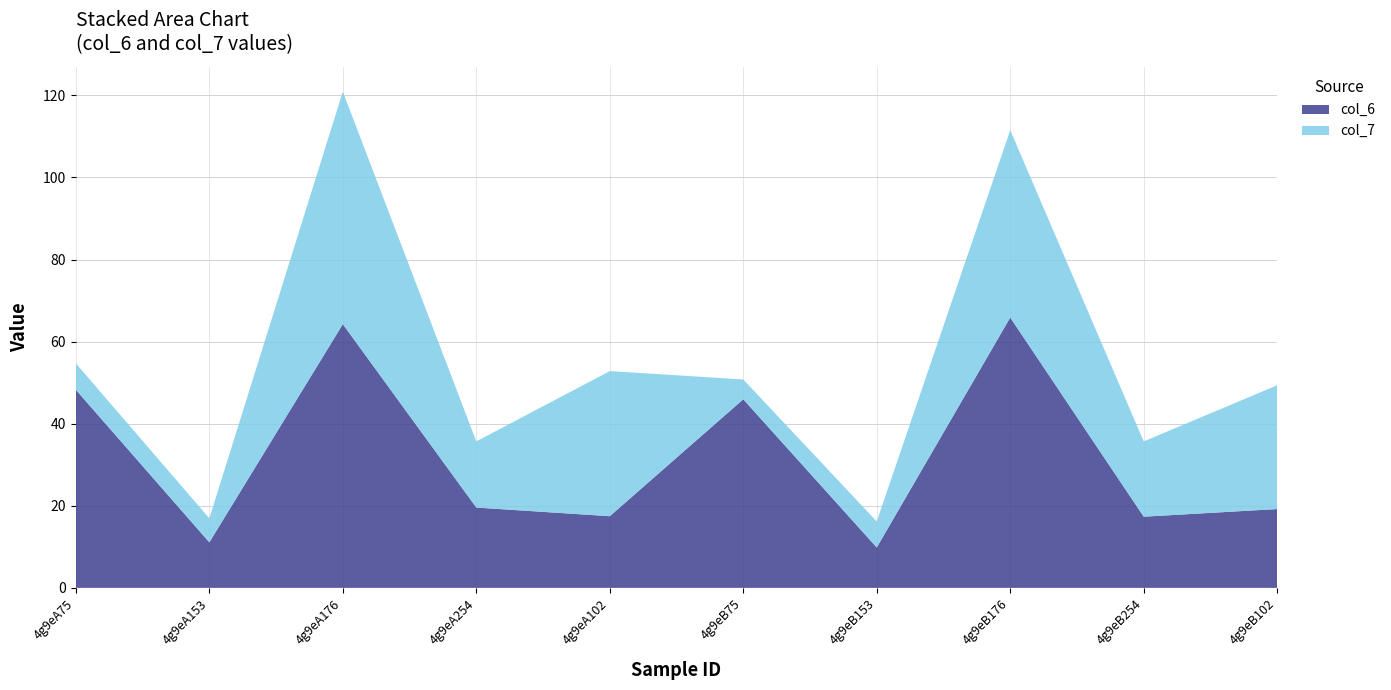

Reading right to left, transcribe all the data shown in this chart.

col_6: 19.2	17.3	65.9	9.8	46.0	17.5	19.6	64.3	11.1	48.3
col_7: 30.2	18.3	45.7	6.3	4.8	35.4	16.1	56.7	5.8	6.4